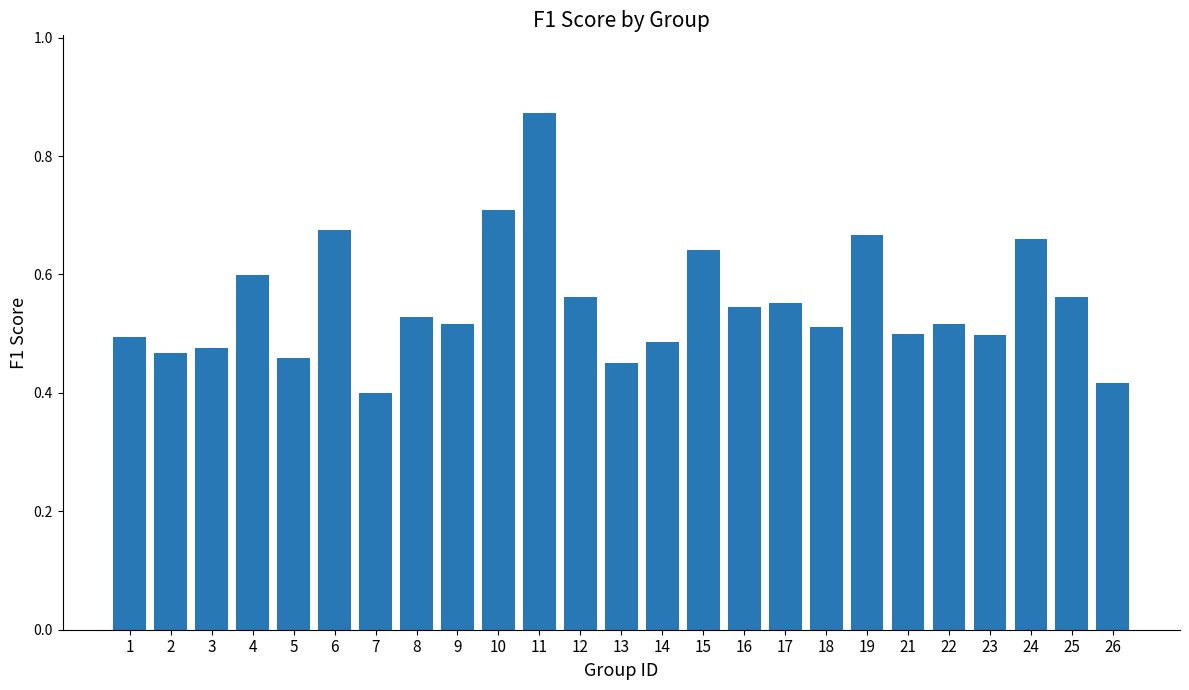

At which category does the chart reach its peak across all series?

11